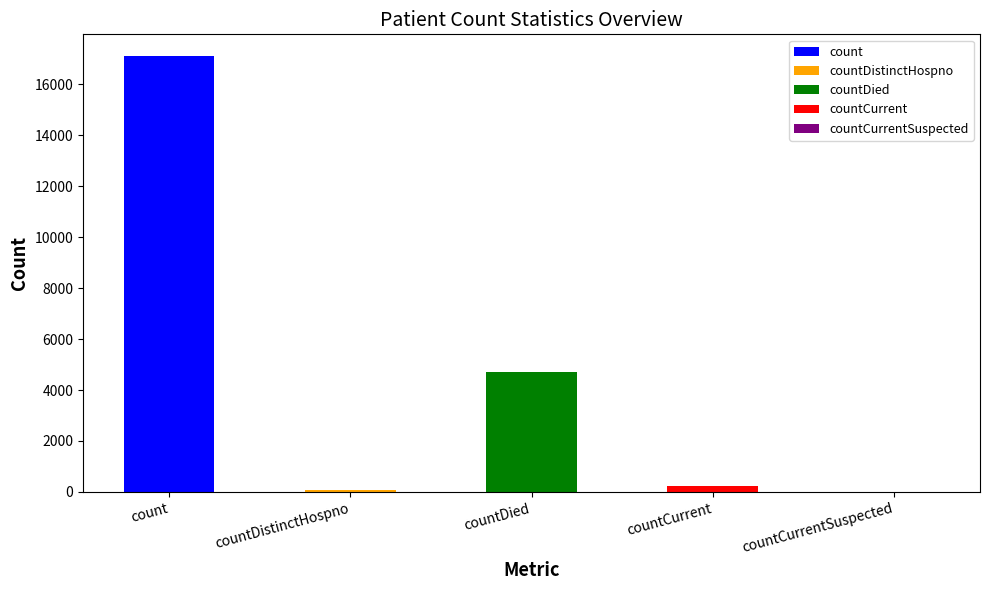

What is the label of the 4th bar from the left?

countCurrent